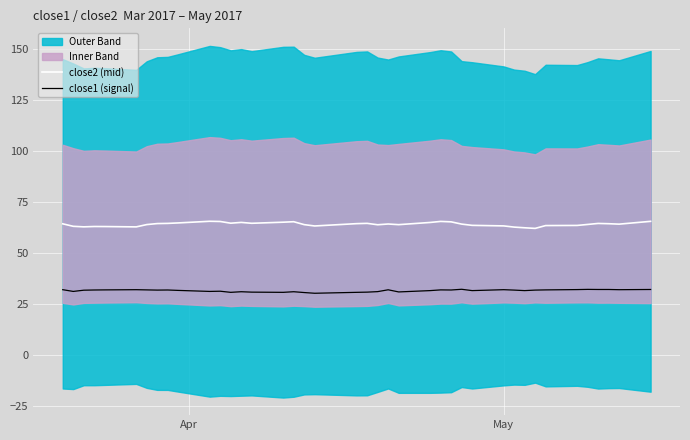

True or false: close1 (signal) has more than 0 points higher than both neighbors.

True